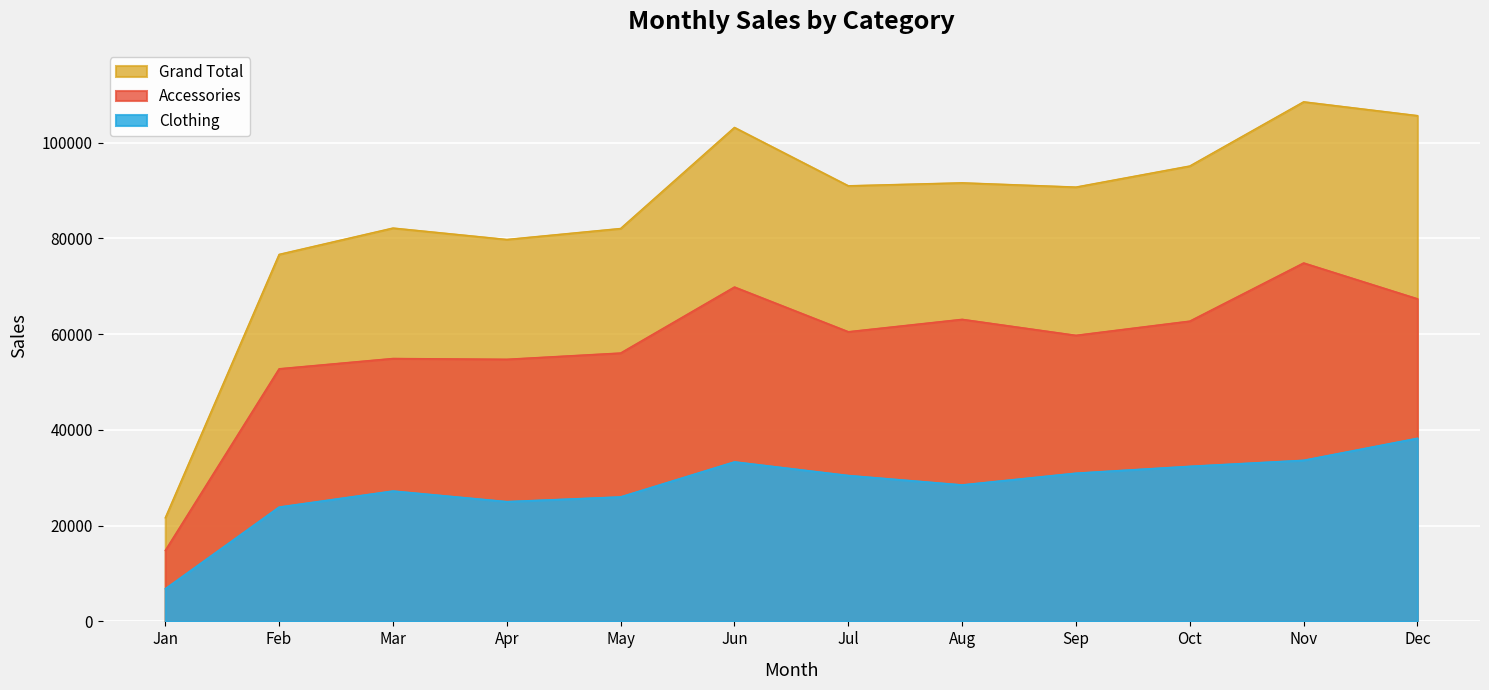

How many lines are shown in the chart?

3